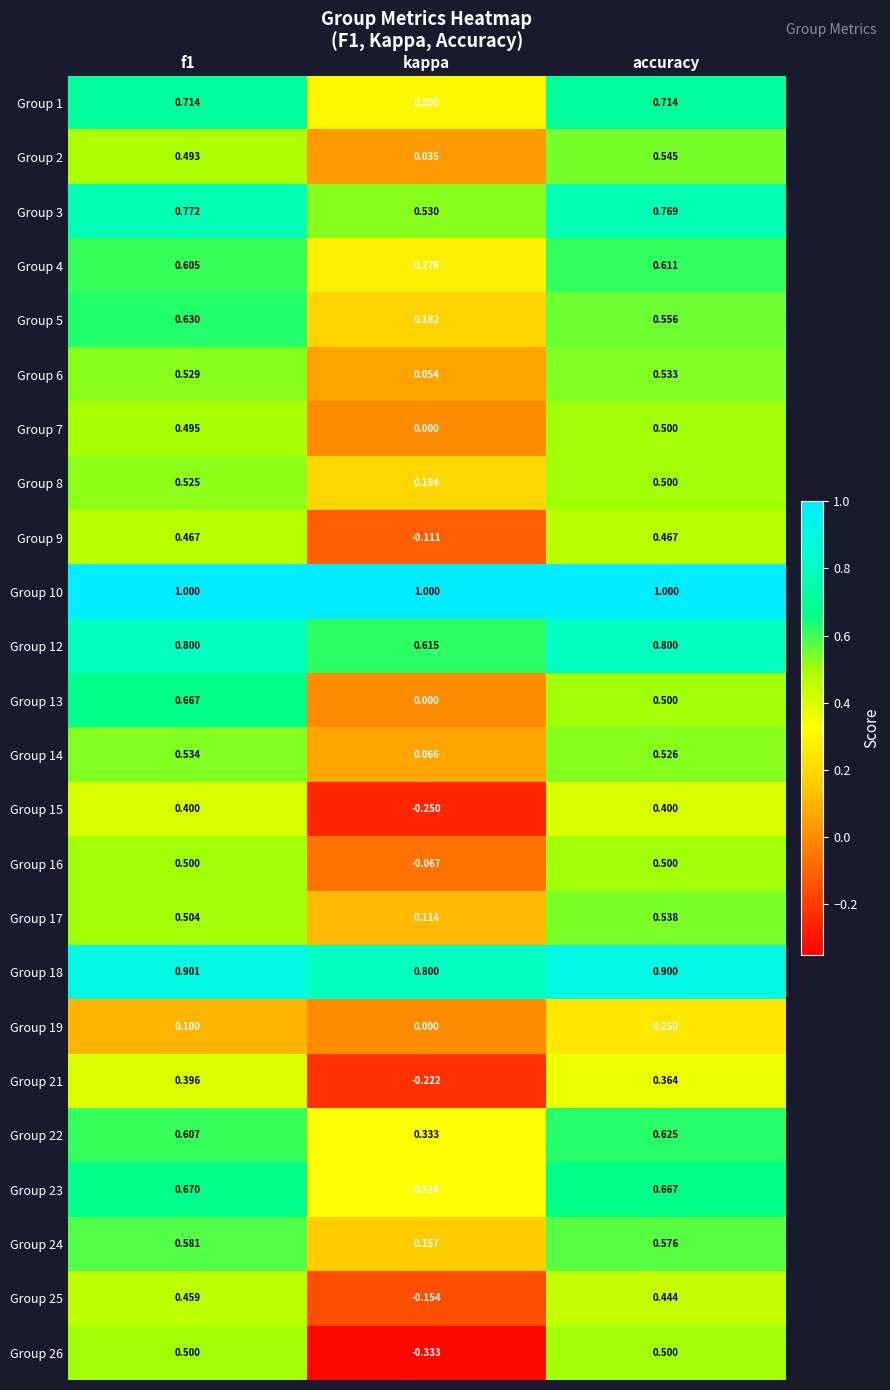

Where is Group 24 nearest to the value 0?

kappa